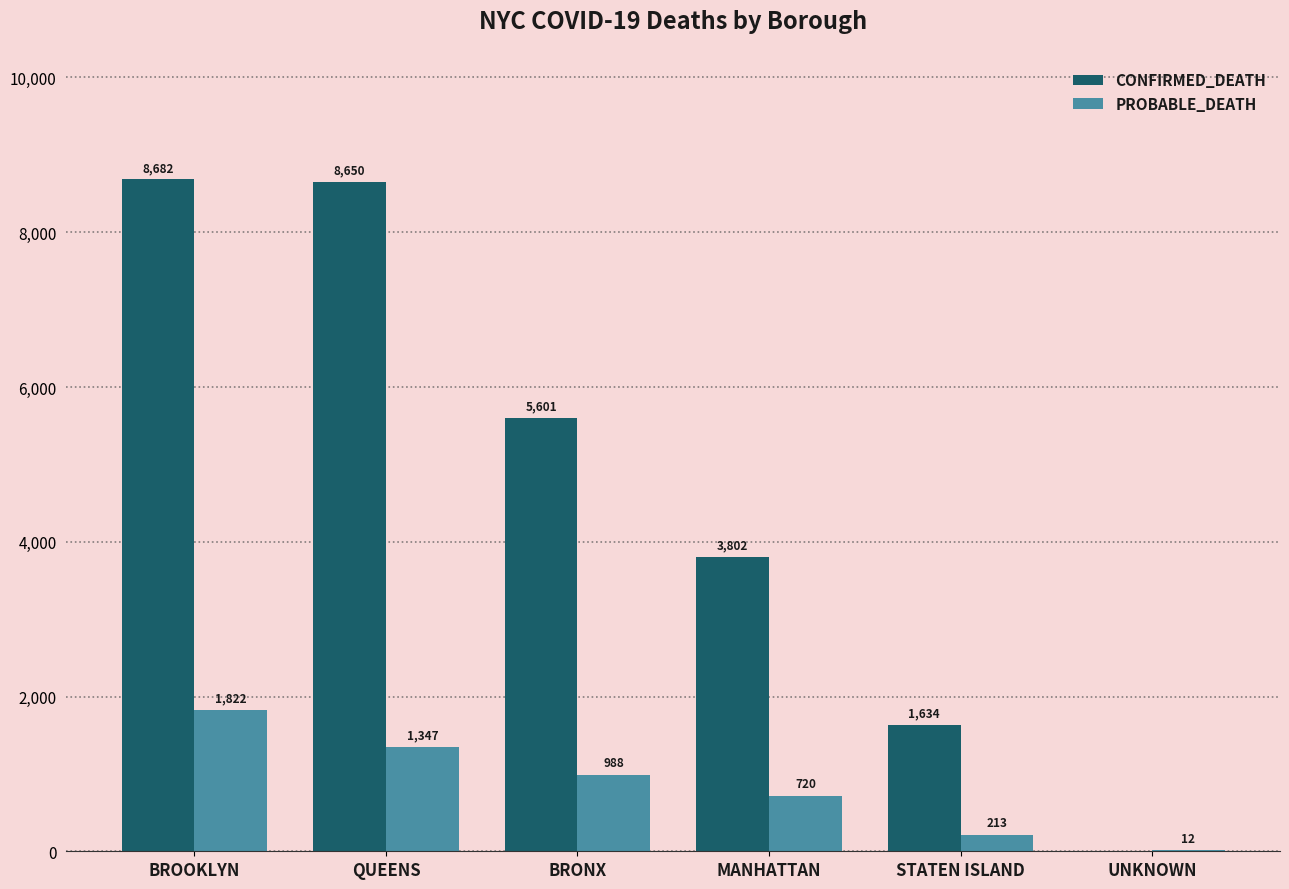

Reading left to right, list all the values displayed in this chart.

CONFIRMED_DEATH: 8682	8650	5601	3802	1634	0
PROBABLE_DEATH: 1822	1347	988	720	213	12